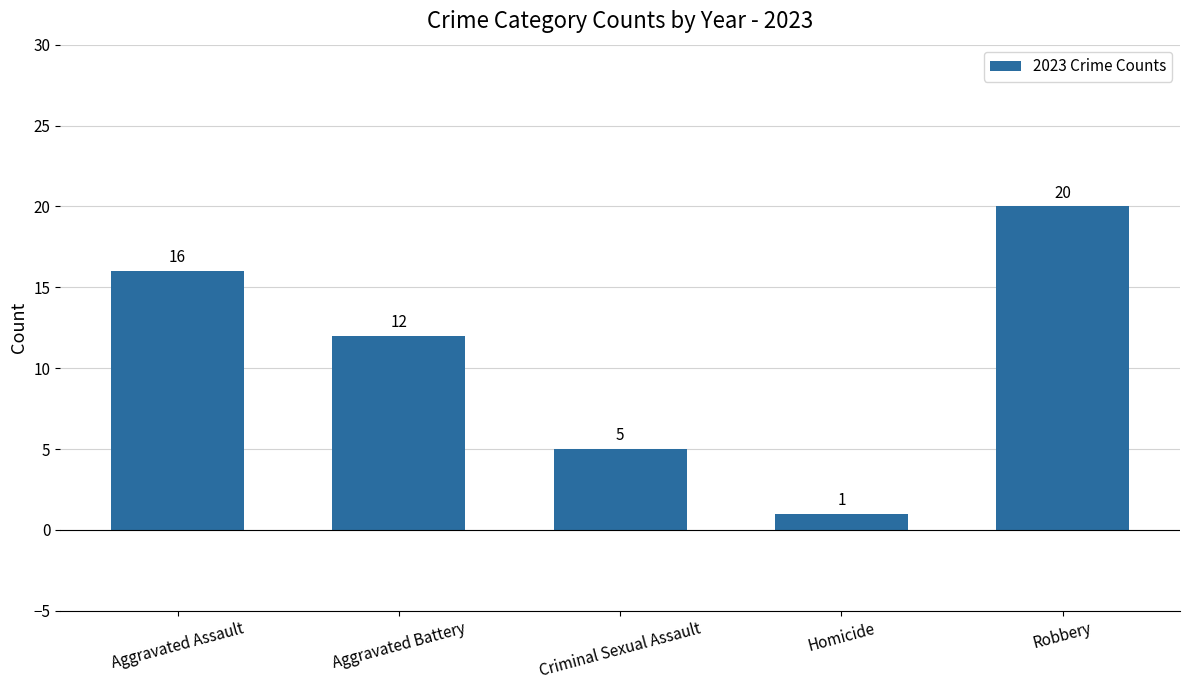

List the labels in order of value, largest first.

Robbery, Aggravated Assault, Aggravated Battery, Criminal Sexual Assault, Homicide